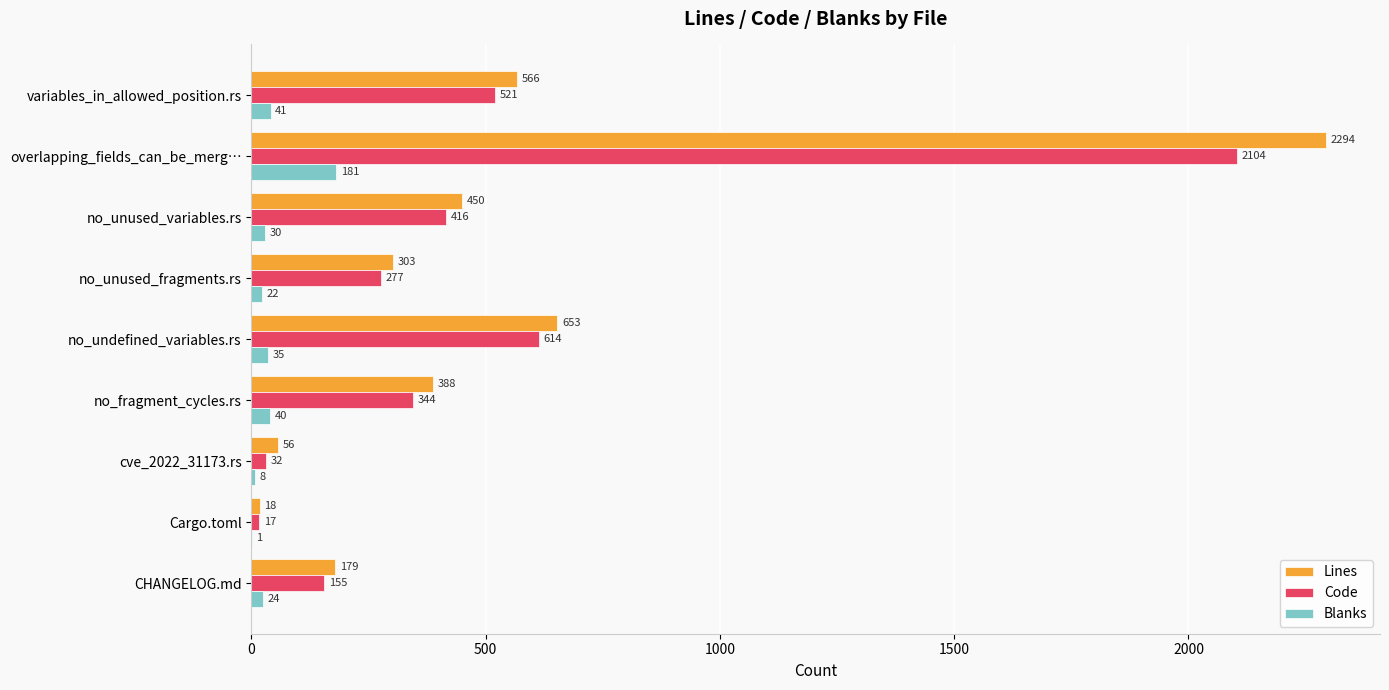

What is the sum of the Lines values at overlapping_fields_can_be_merg… and cve_2022_31173.rs?

2350